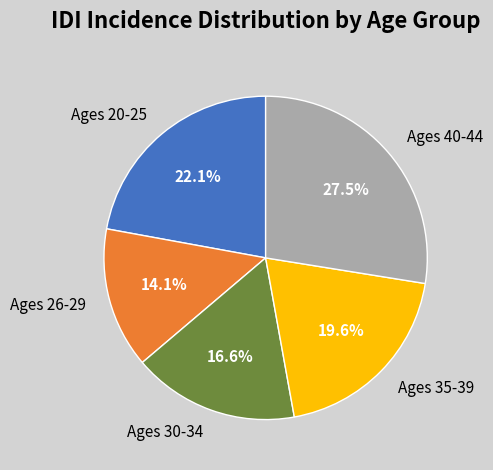

Which slice is the largest?

Ages 40-44